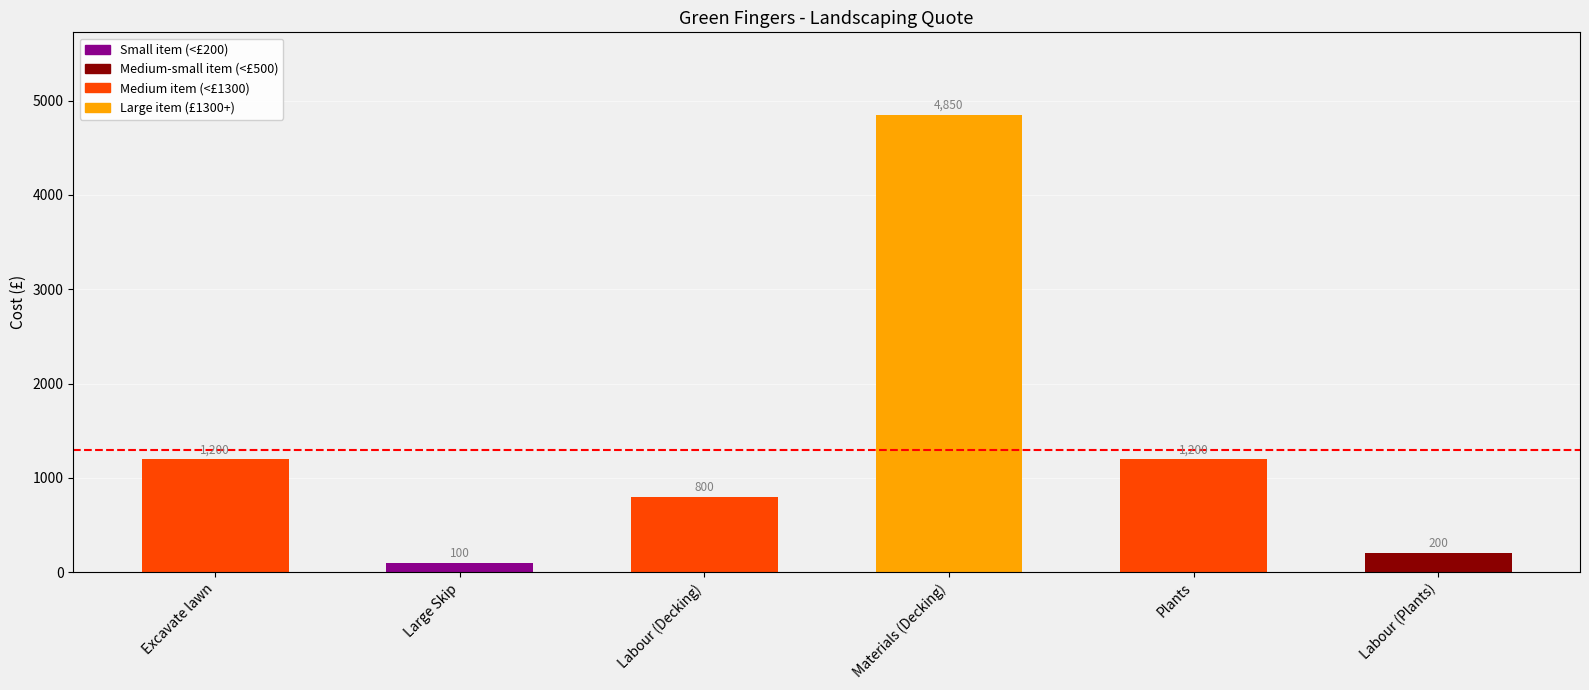

List the labels in order of value, smallest first.

Large Skip, Labour (Plants), Labour (Decking), Excavate lawn, Plants, Materials (Decking)